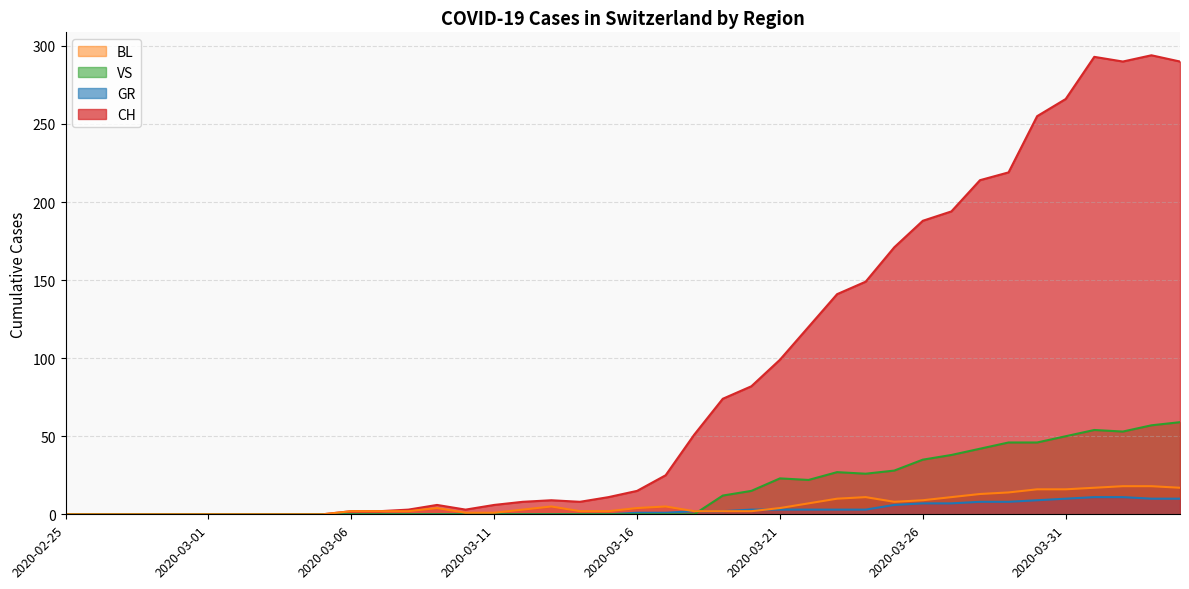

How many data points in BL are above 3?

19